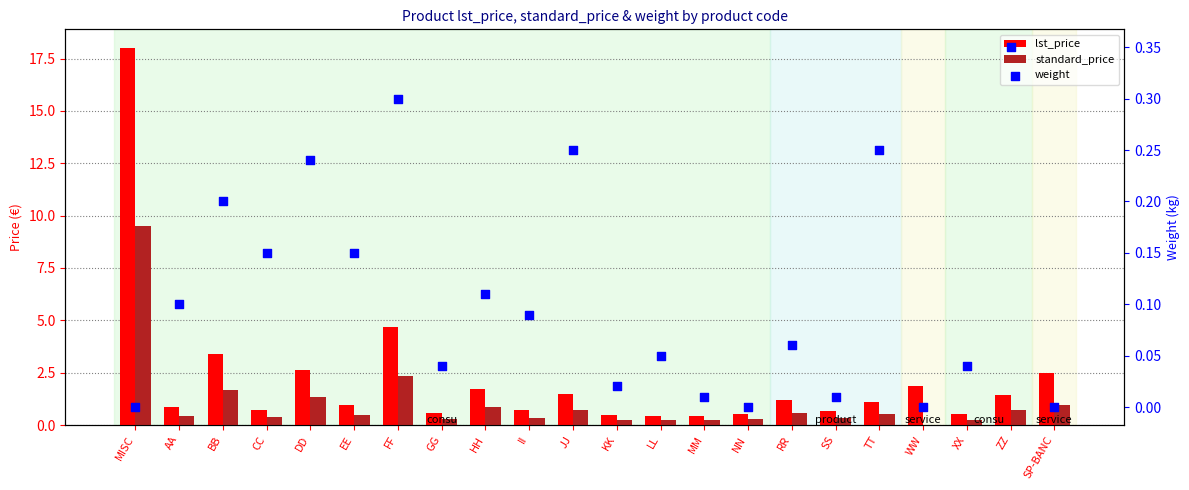

Is the value of lst_price at TT greater than the value of standard_price at MM?

Yes